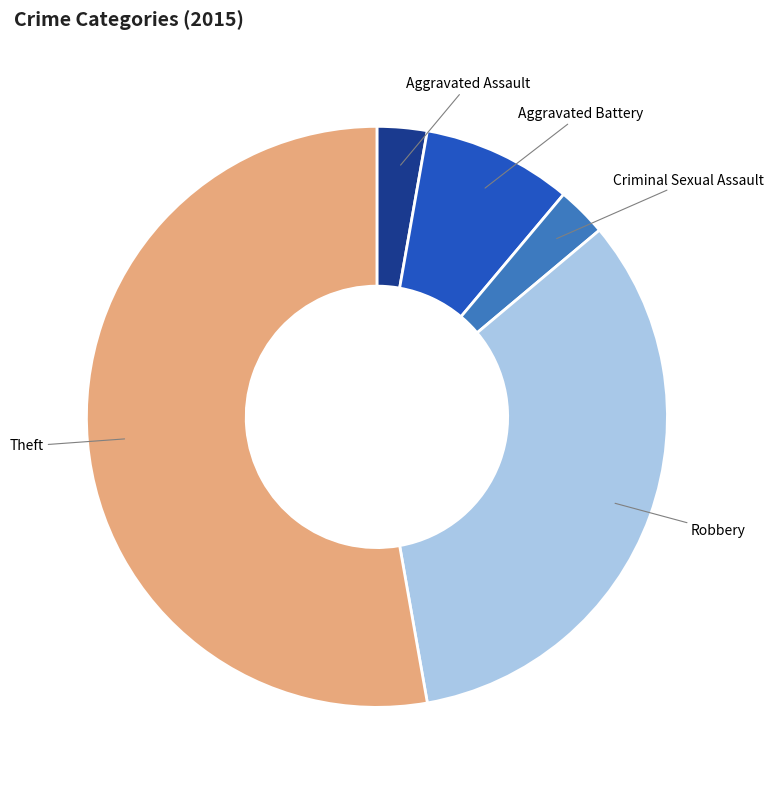

Does any single category account for the majority?

Yes